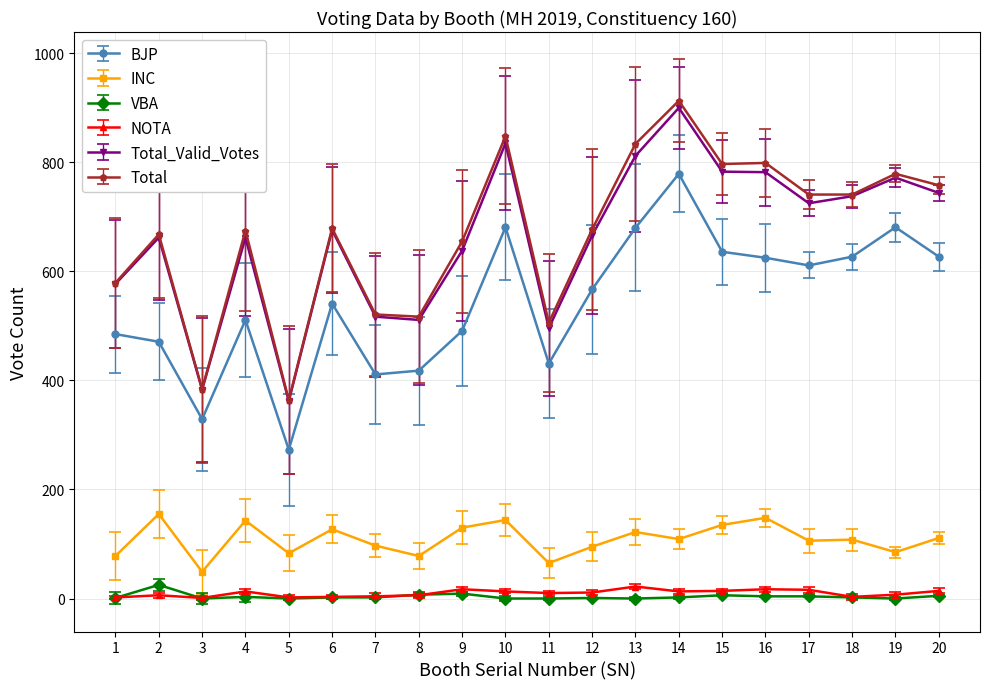

What is the value of the Total point at the 4th from the left?

675